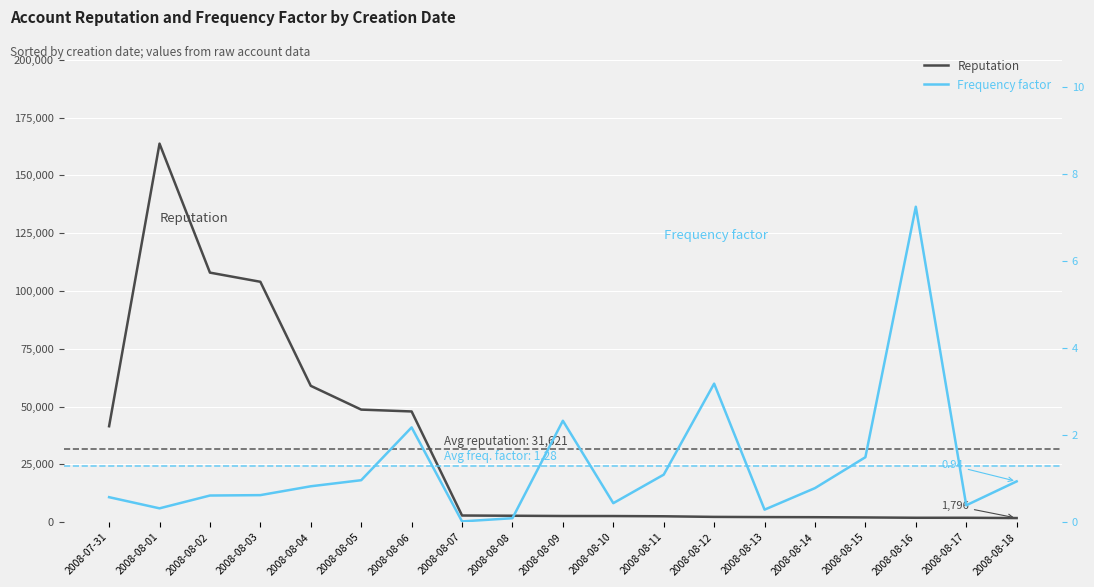

The value of Reputation at 2008-08-10 is 2662.0. True or false?

True